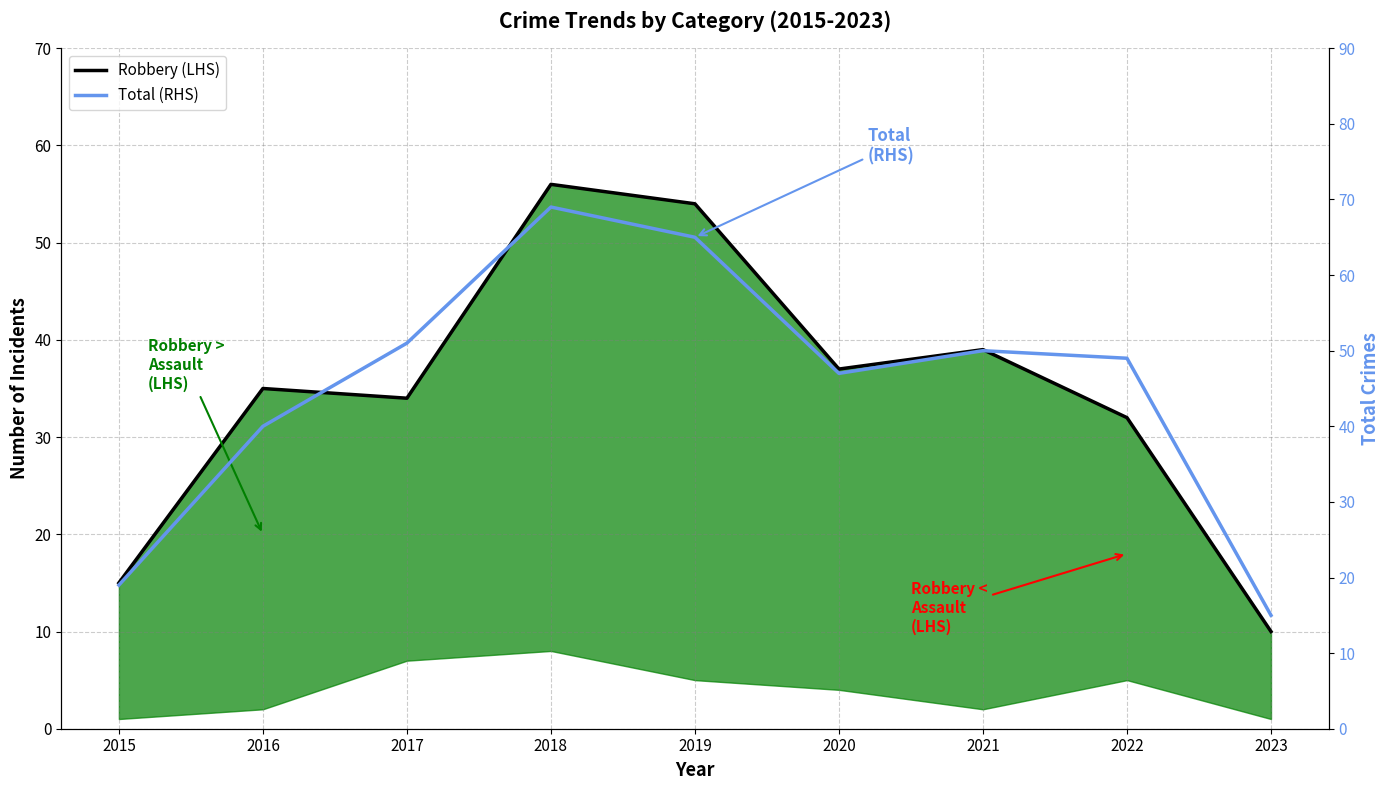

In Robbery, how many points are lower than both neighbors (excluding endpoints)?

2